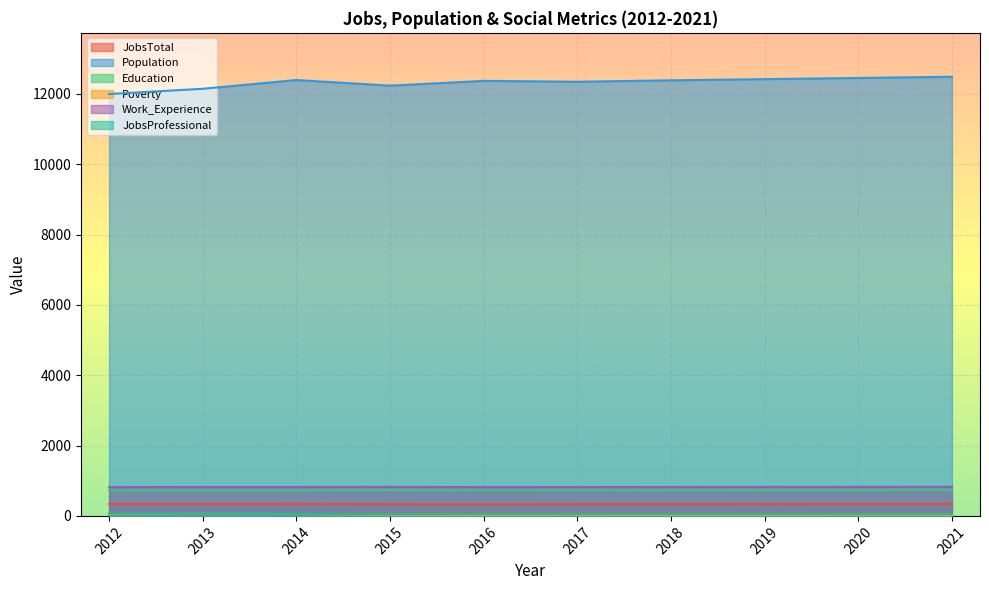

At which category is the sum across all series the highest?

2021